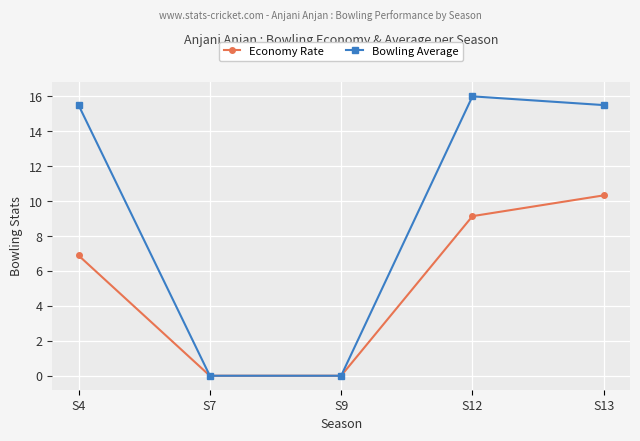

Which series has the widest spread of values?

Bowling Average